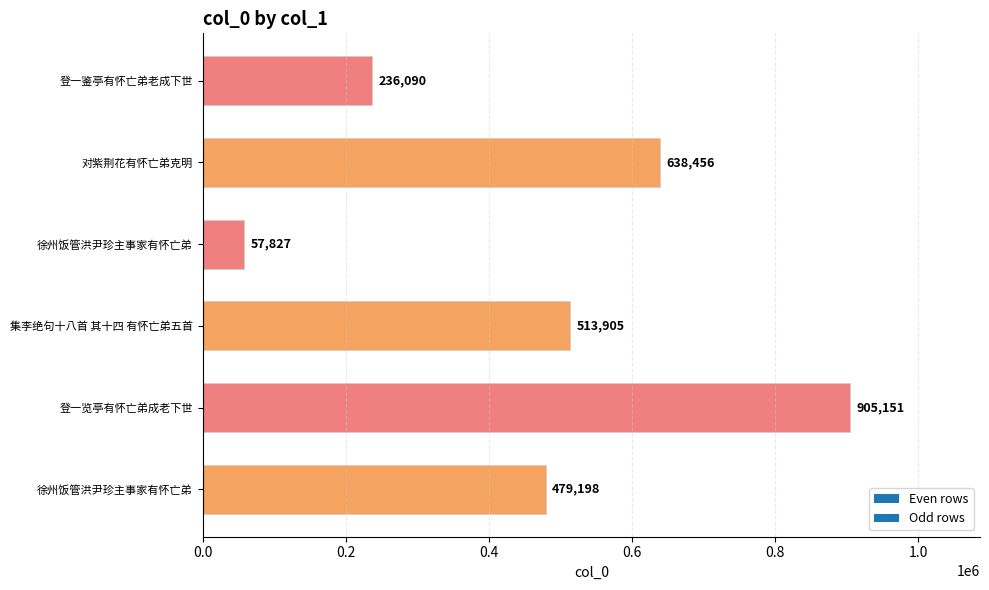

How many bars are there in total?

6